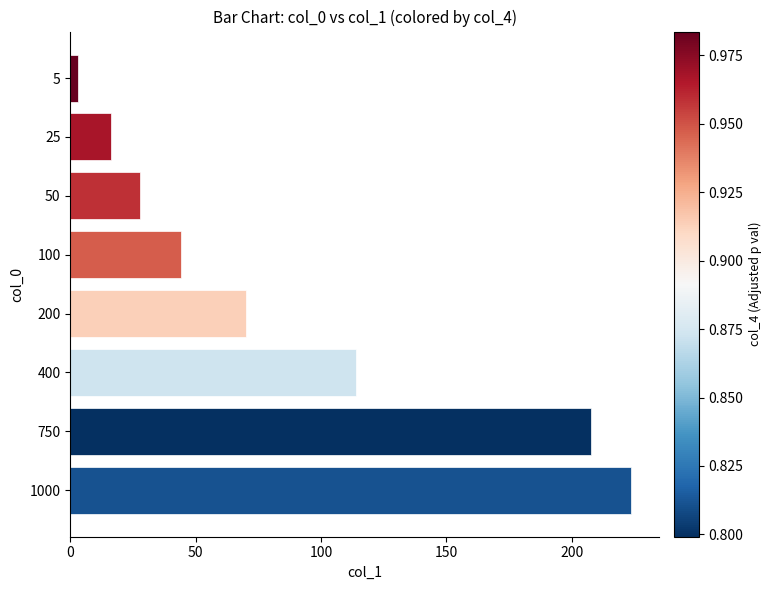

What is the value of the 7th bar from the top?

207.8